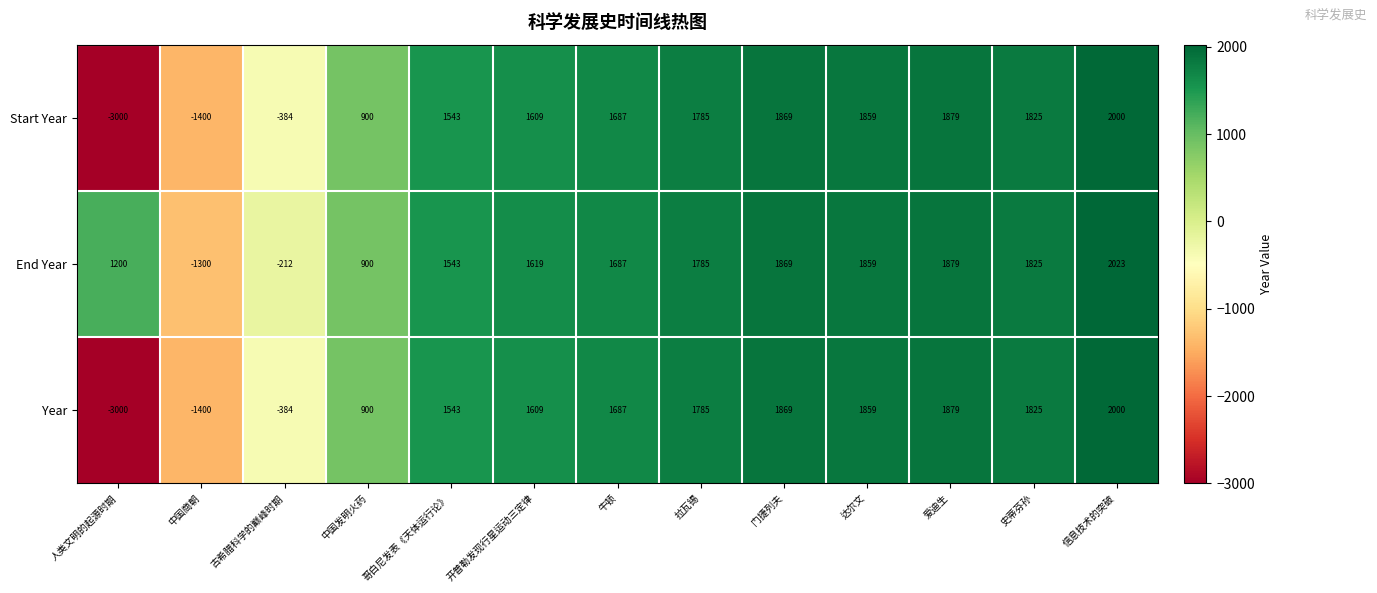

Rank the categories by End Year value from highest to lowest.

信息技术的突破, 爱迪生, 门捷列夫, 达尔文, 史蒂芬孙, 拉瓦锡, 牛顿, 开普勒发现行星运动三定律, 哥白尼发表《天体运行论》, 人类文明的起源时期, 中国发明火药, 古希腊科学的巅峰时期, 中国商朝